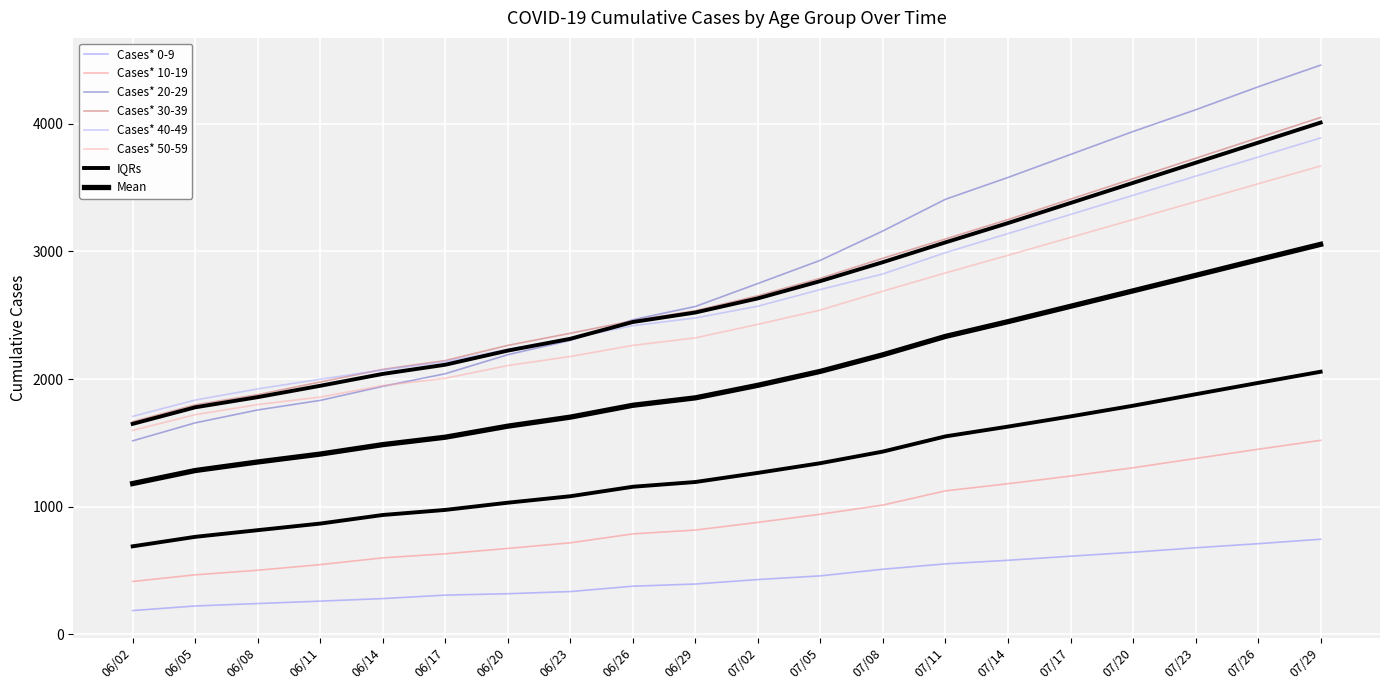

True or false: Cases* 10-19 and Cases* 0-9 intersect in this chart.

False